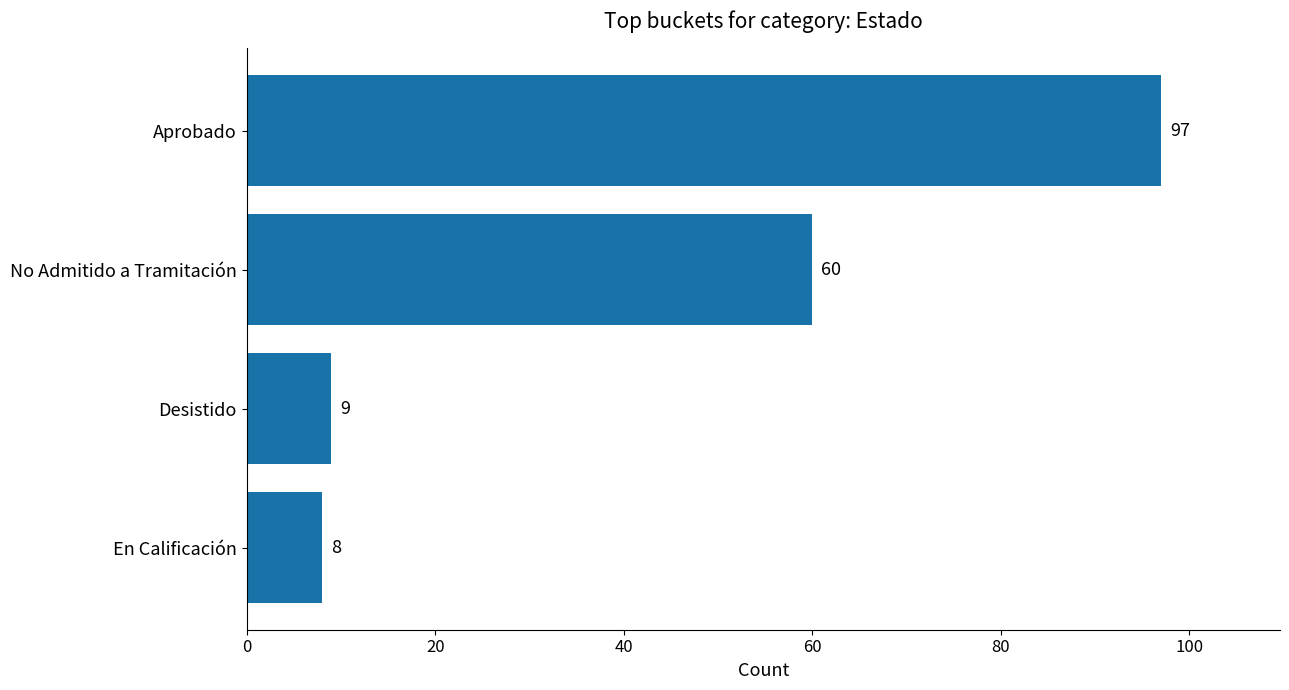

What is the change in value from En Calificación to No Admitido a Tramitación?

+52